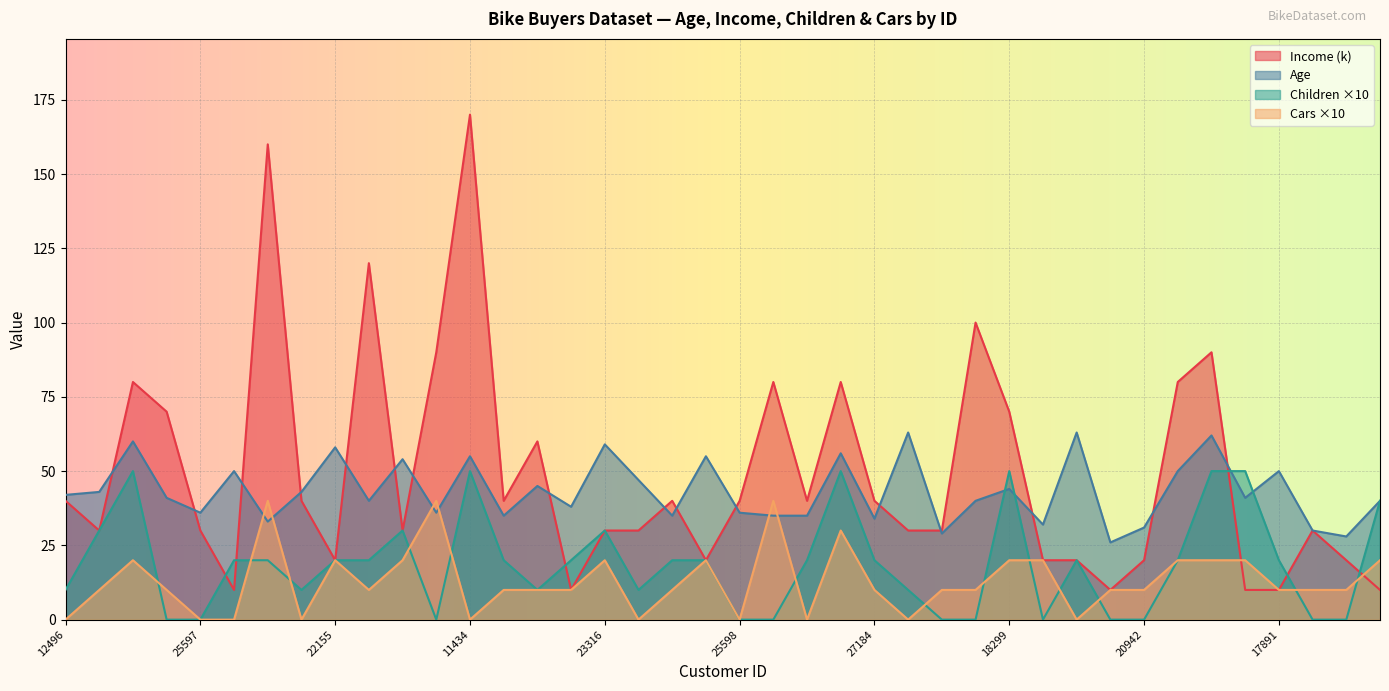

What is the maximum value shown in the chart?

170